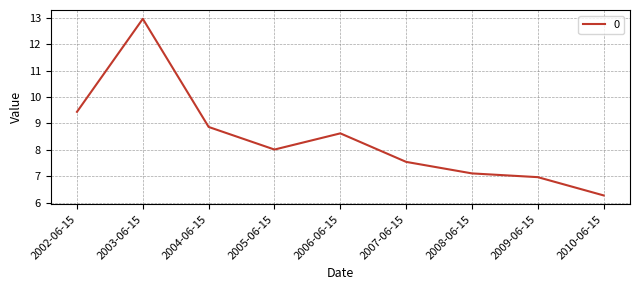

What position from the right is 2010-06-15?

1